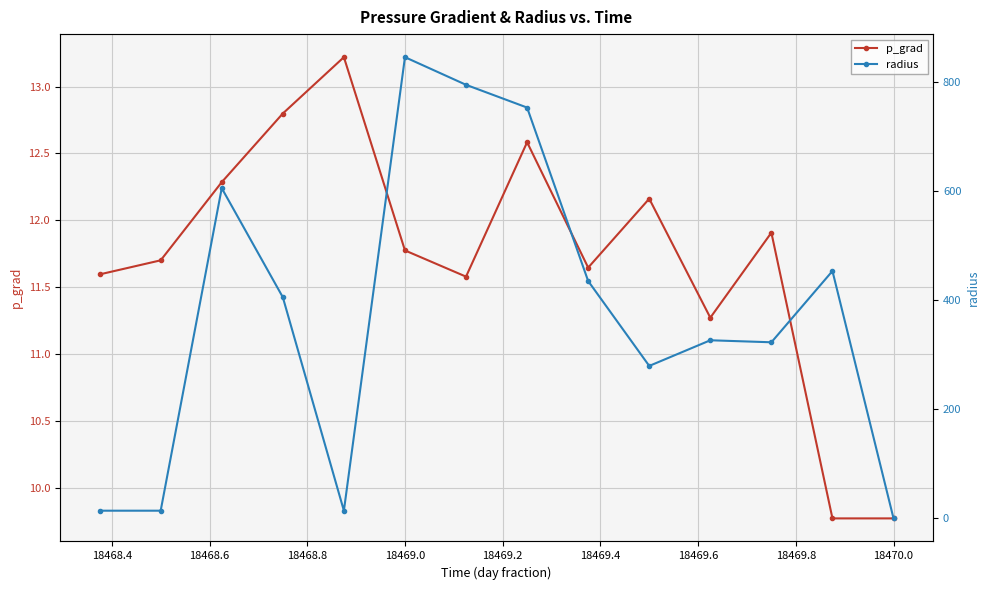

What is the difference between the second highest and second lowest values in the radius series?

780.0